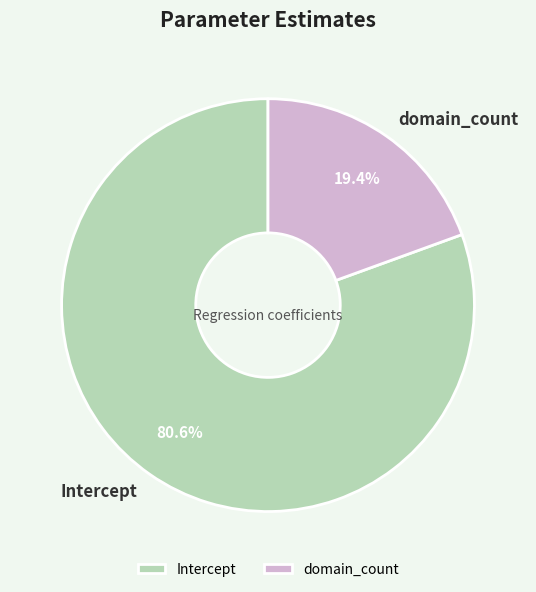

To the nearest percent, what is the combined percentage of domain_count and Intercept?

100%